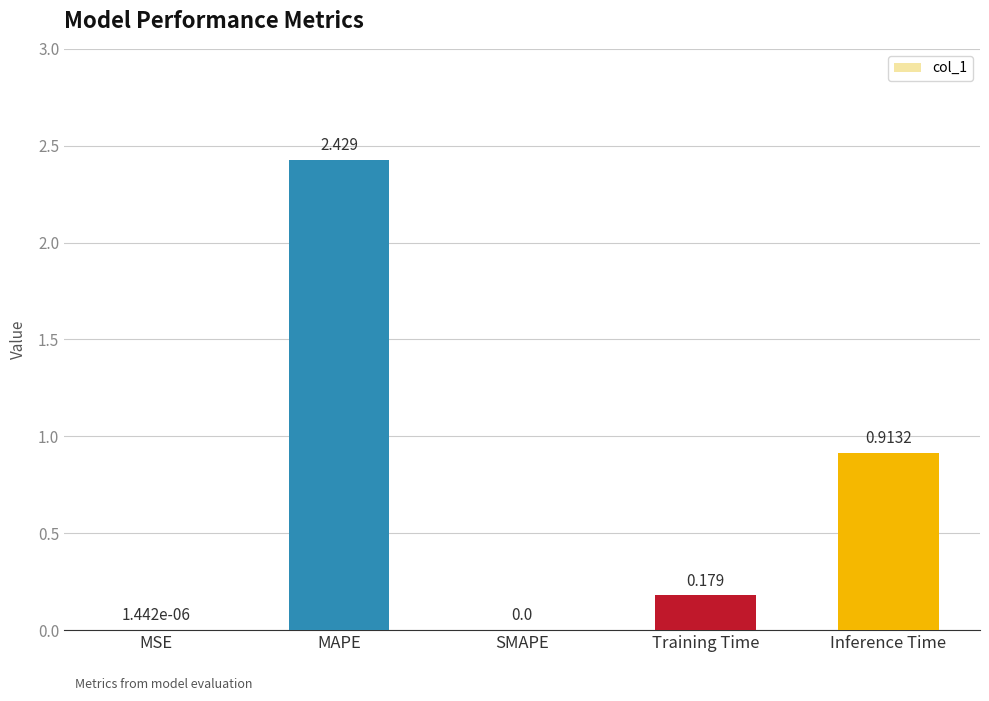

Are the bars horizontal?

No